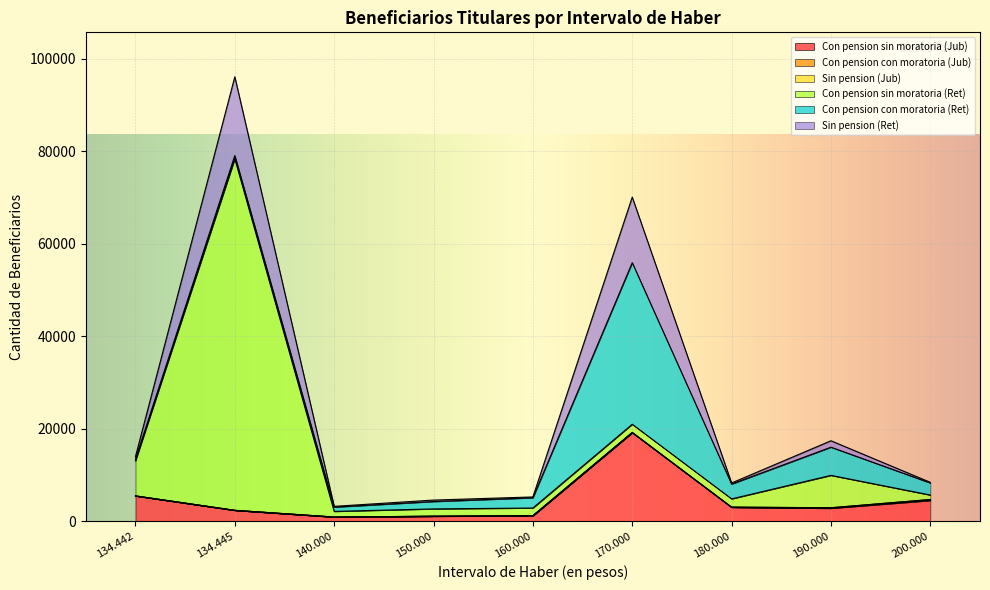

How many distinct data groups are displayed?

6